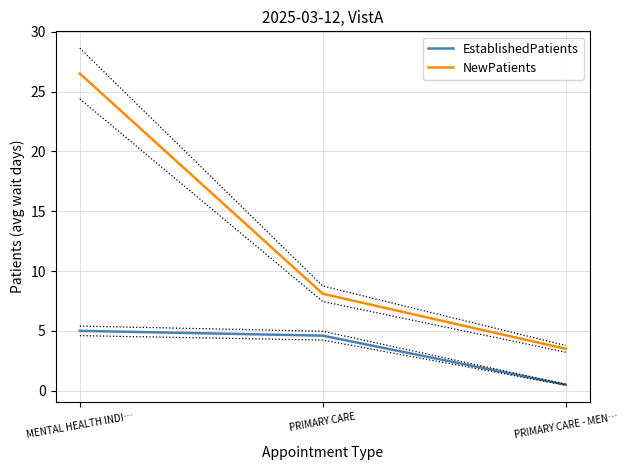

What is the difference between the maximum and minimum values in the NewPatients series?

23.0